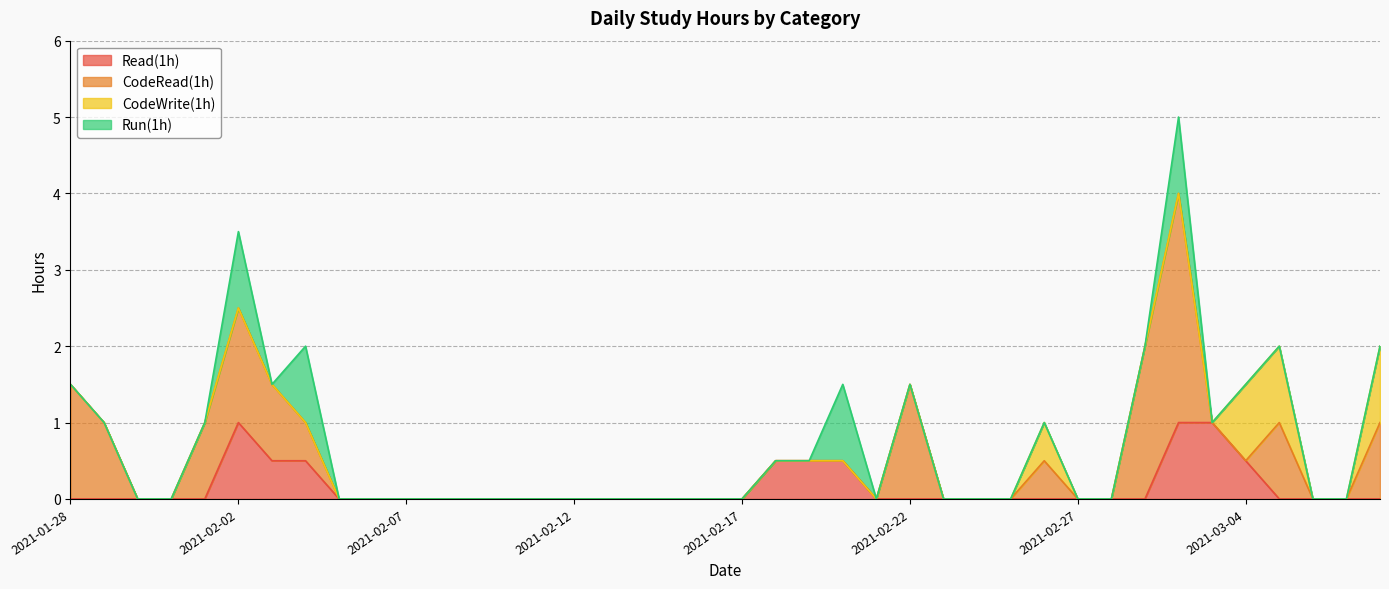

What is the label of the 29th point from the left?

2021-02-25